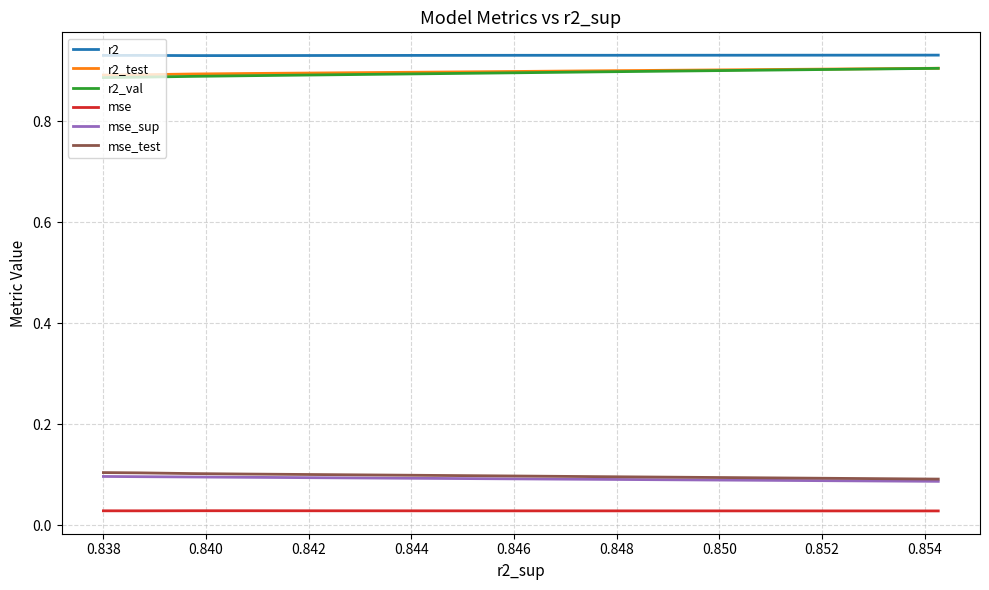

What are all the series names shown in the legend?

r2, r2_test, r2_val, mse, mse_sup, mse_test